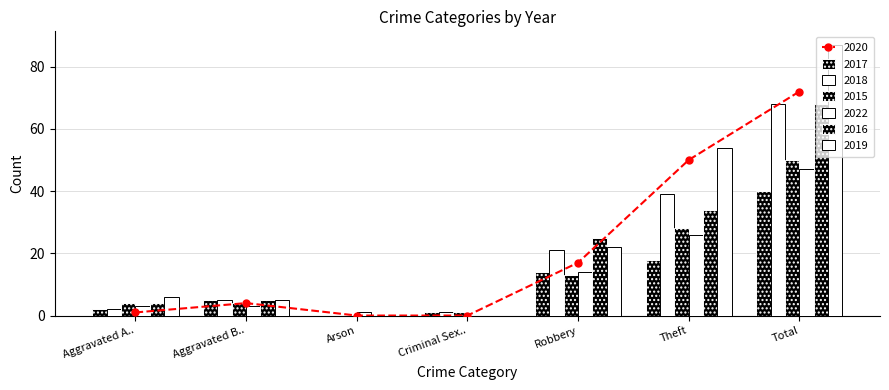

At which label does 2022 reach its peak?

Total